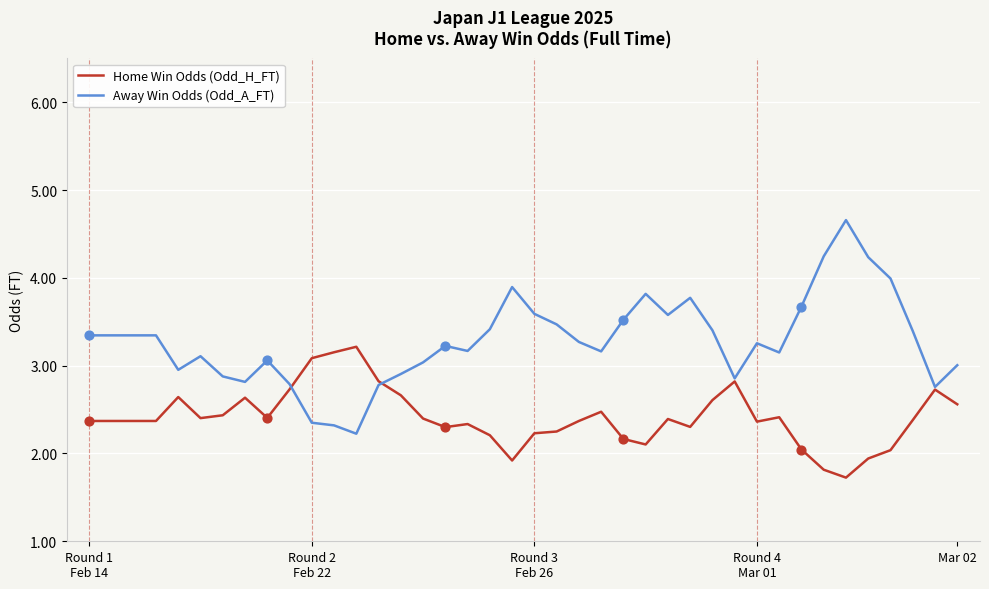

Which series has the largest range (max minus min)?

Away Win Odds (Odd_A_FT)